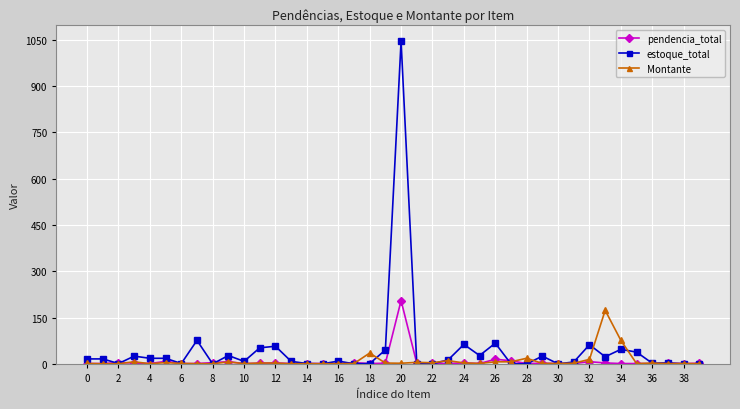

What is the maximum value for Montante?

173.4